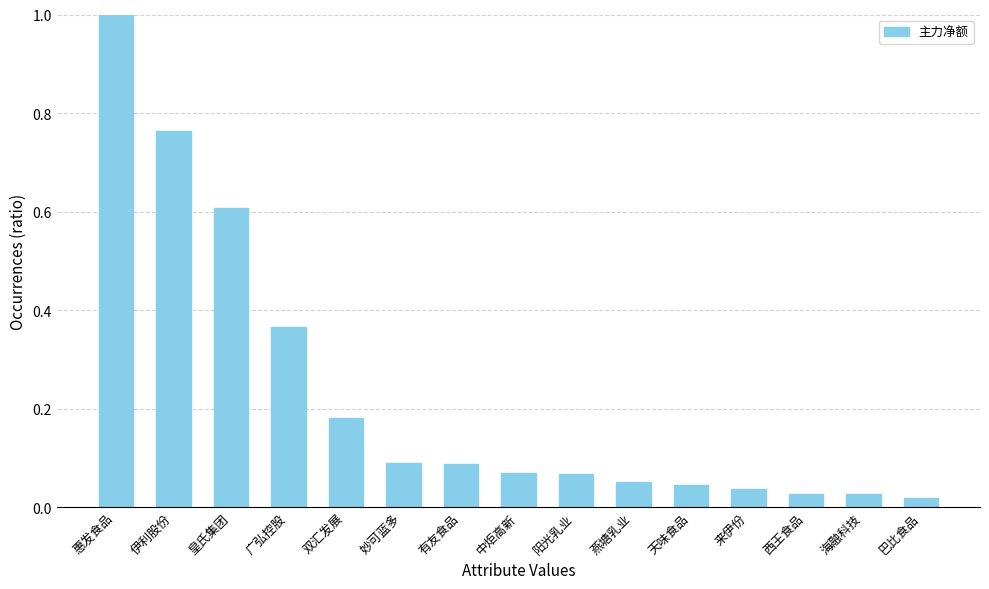

What position from the left is 天味食品?

11